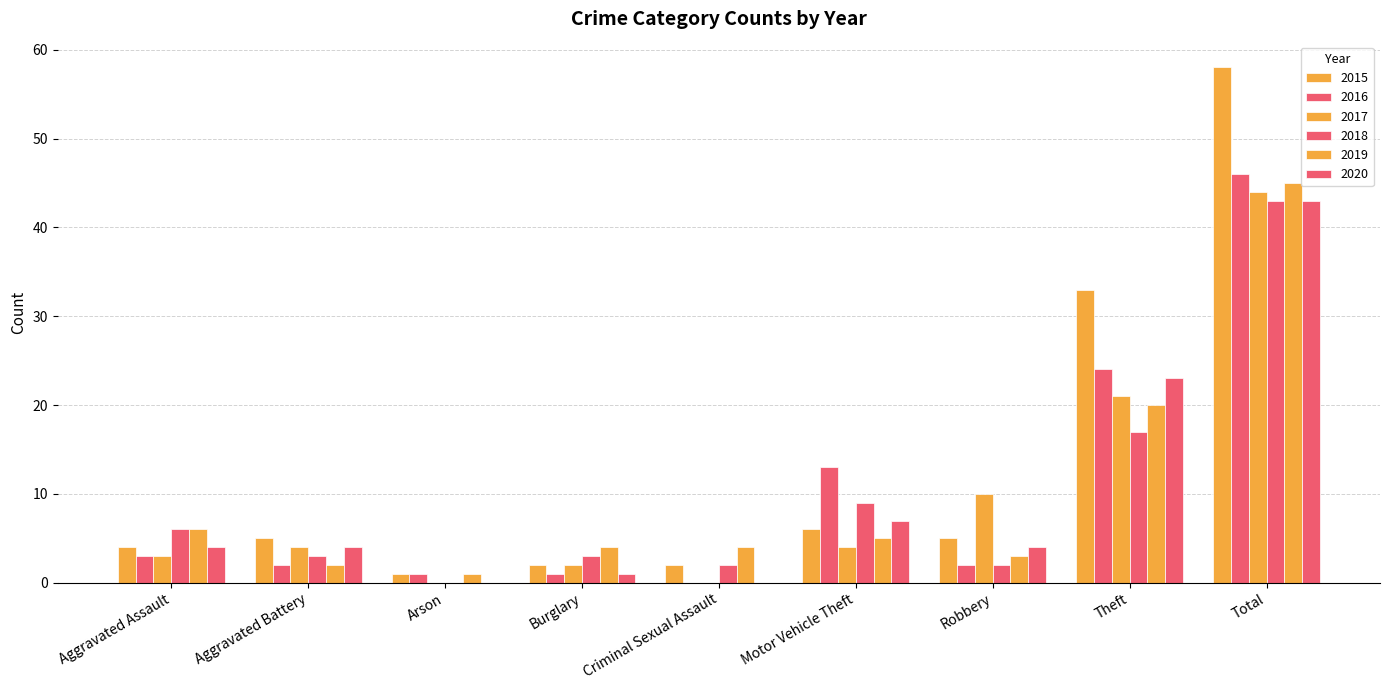

Which series changed the most between Arson and Robbery?

2017